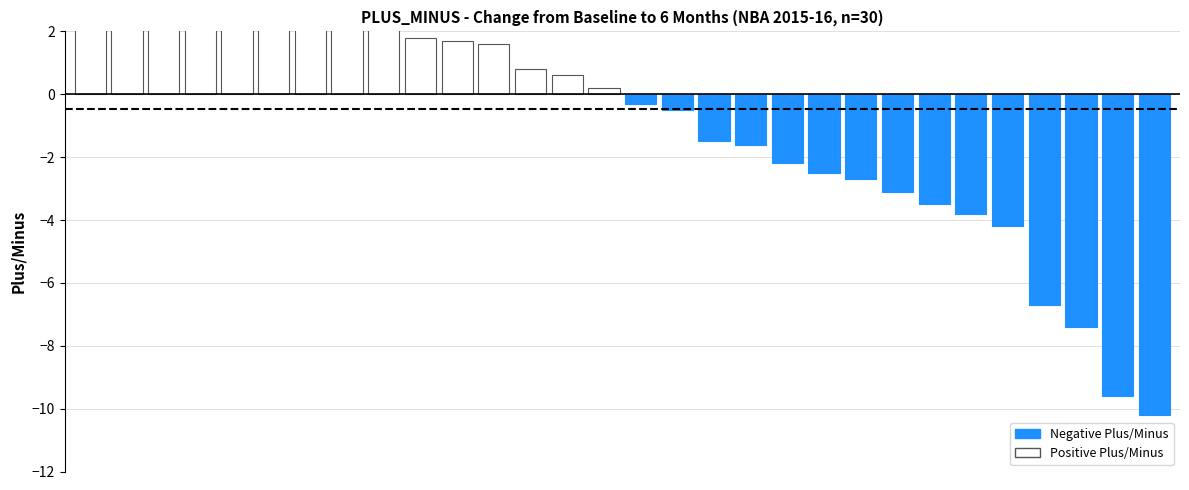

What is the change in value from 7 to 25?

-7.4